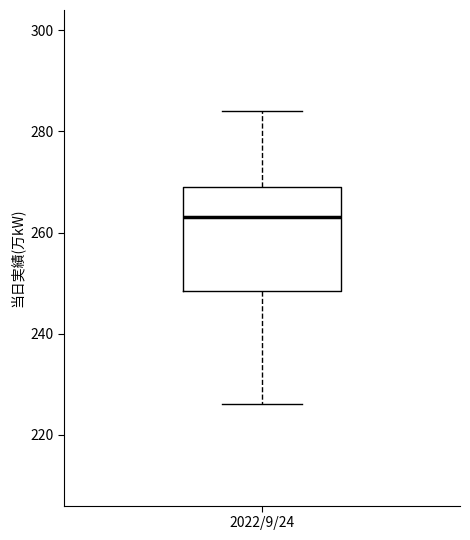

Read this box plot against the y-axis: the position of the median line, the range covered by the box, and the ends of both whiskers. The values are not printed on the chart, so give them approximately, as read against the axis.

median 264, box 248 to 270, whiskers 226 to 284